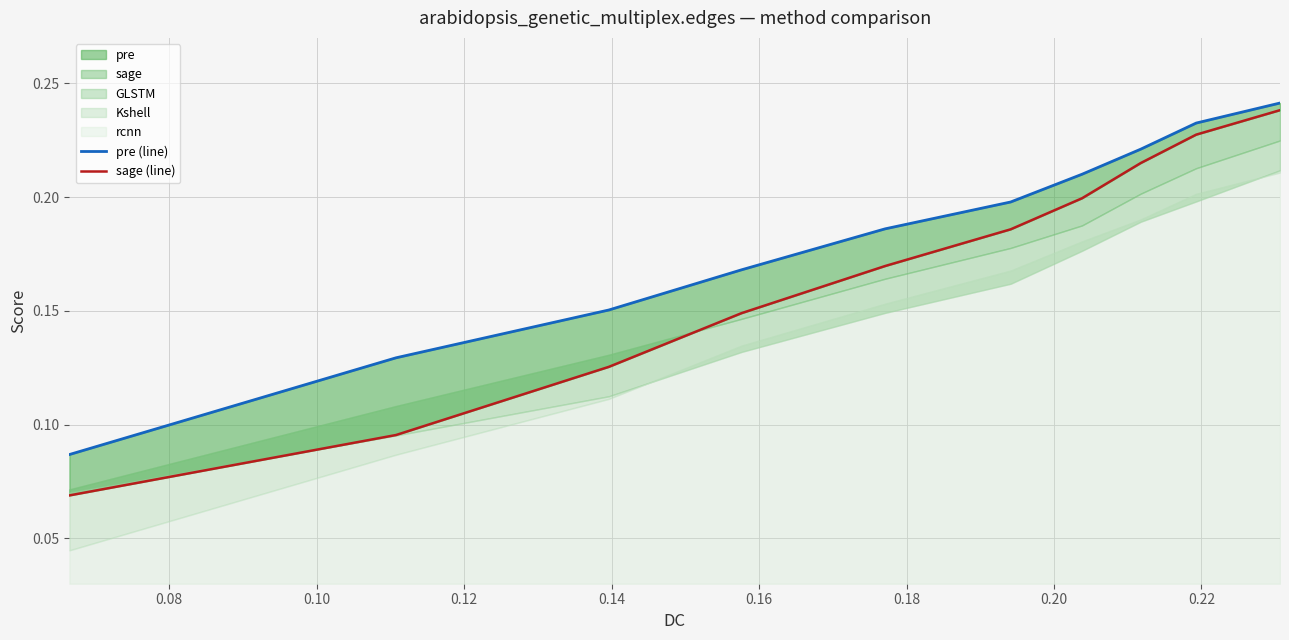

Count the sage (line) values in the range 0 to 1.

10